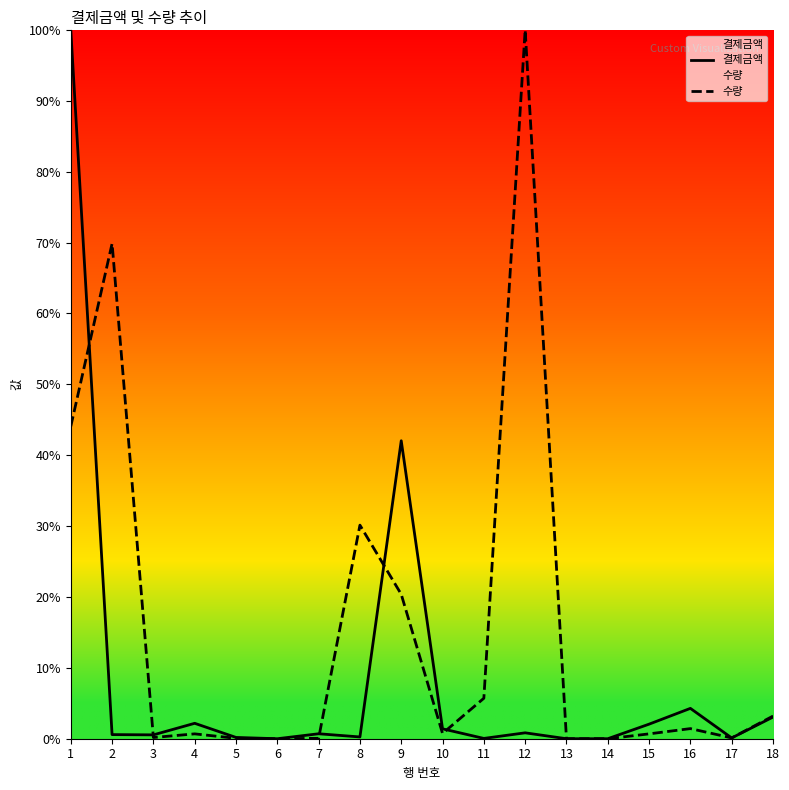

Which has a higher value, 7 or 2?

7